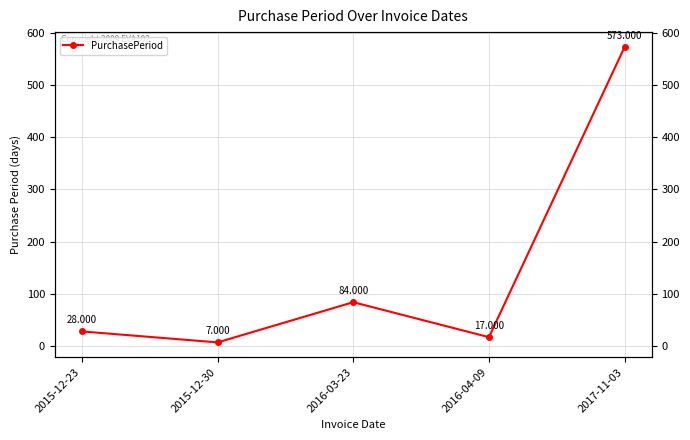

Count the number of categories in the chart.

5